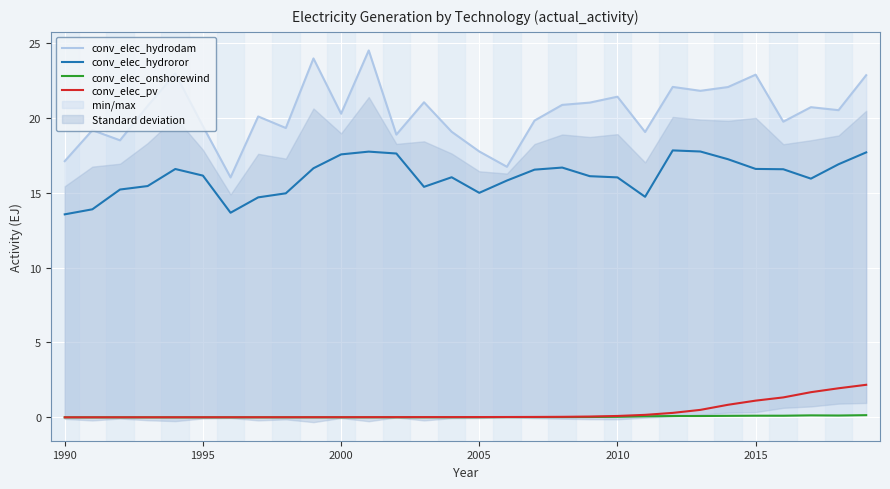

Reading right to left, transcribe all the data shown in this chart.

conv_elec_hydrodam: 22.9	20.5	20.7	19.8	22.9	22.1	21.8	22.1	19.1	21.4	21.0	20.9	19.8	16.7	17.8	19.1	21.0	18.9	24.5	20.3	24.0	19.3	20.1	16.0	19.4	23.0	20.8	18.5	19.2	17.1
conv_elec_hydroror: 17.7	16.9	15.9	16.6	16.6	17.2	17.8	17.8	14.7	16.0	16.1	16.7	16.5	15.8	15.0	16.0	15.4	17.6	17.8	17.6	16.6	15.0	14.7	13.7	16.1	16.6	15.5	15.2	13.9	13.6
conv_elec_onshorewind: 0.1	0.1	0.1	0.1	0.1	0.1	0.1	0.1	0.1	0.0	0.0	0.0	0.0	0.0	0.0	0.0	0.0	0.0	0.0	0.0	0.0	0.0	0.0	0.0	0.0	0.0	0.0	0.0	0.0	0.0
conv_elec_pv: 2.2	1.9	1.7	1.3	1.1	0.8	0.5	0.3	0.2	0.1	0.1	0.0	0.0	0.0	0.0	0.0	0.0	0.0	0.0	0.0	0.0	0.0	0.0	0.0	0.0	0.0	0.0	0.0	0.0	0.0